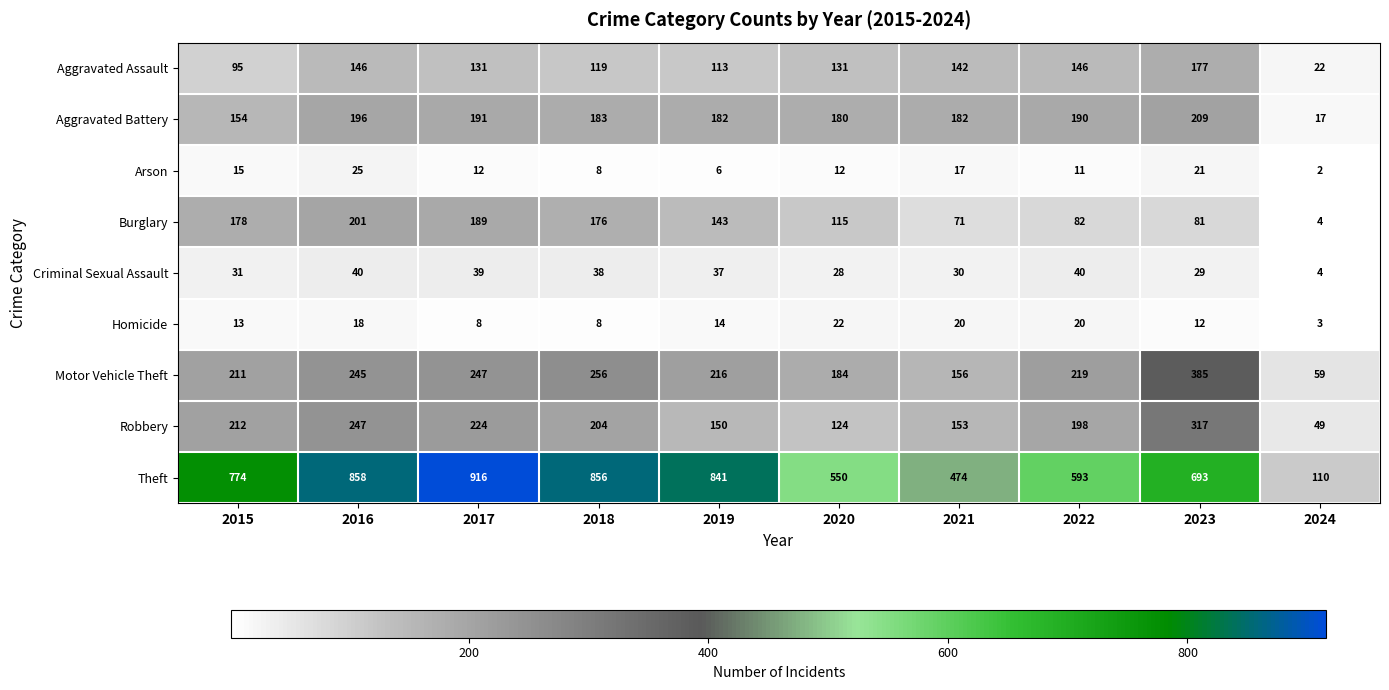

Which category has the lowest value in the Burglary series?

2024